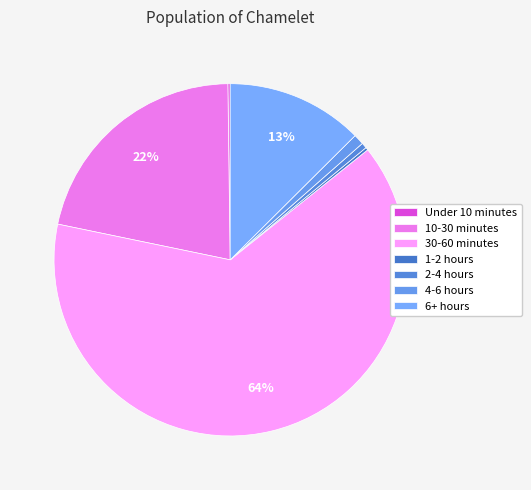

To the nearest percent, what percentage of the pie is 10-30 minutes?

22%